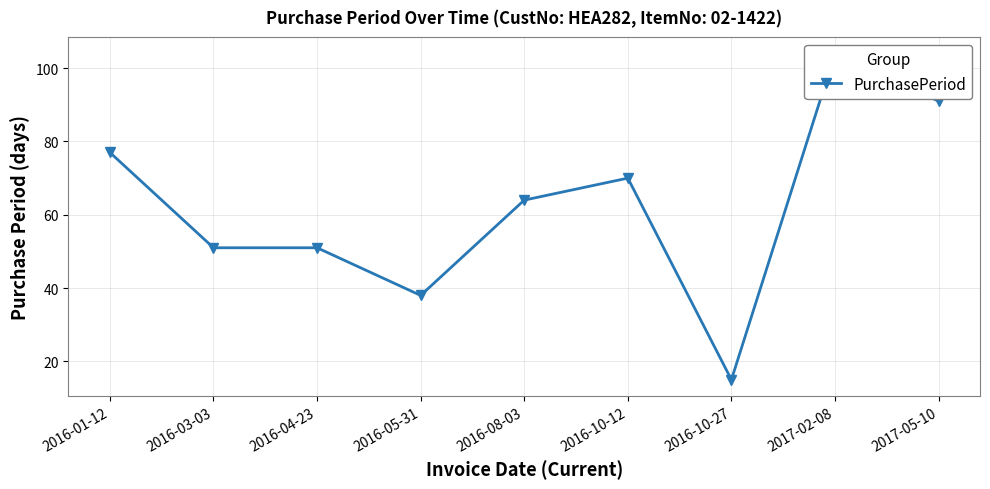

What is the change in value from 2017-02-08 to 2017-05-10?

-13